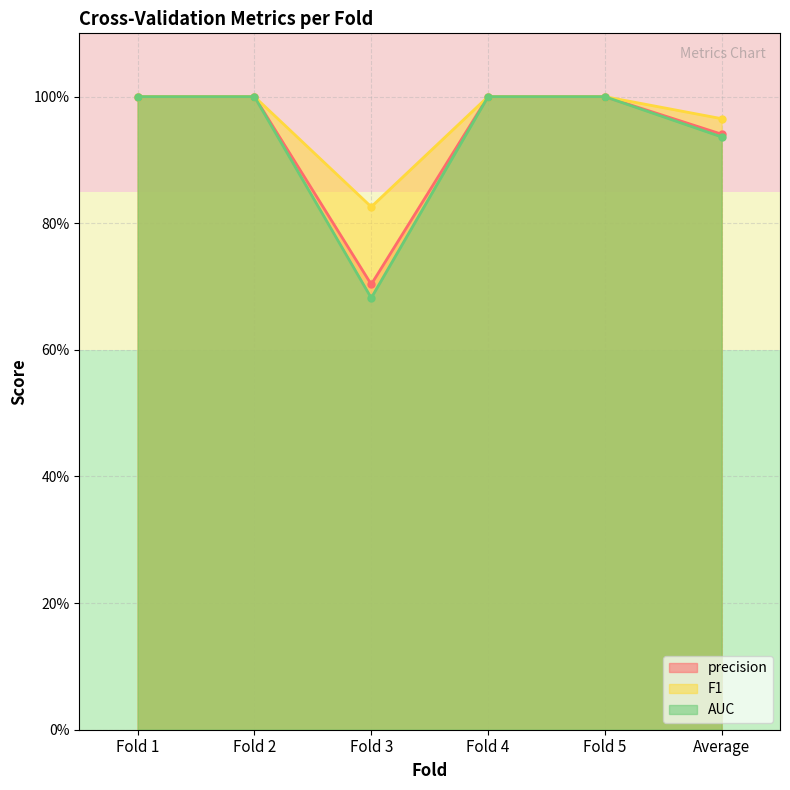

Which series has the largest total across all categories?

F1